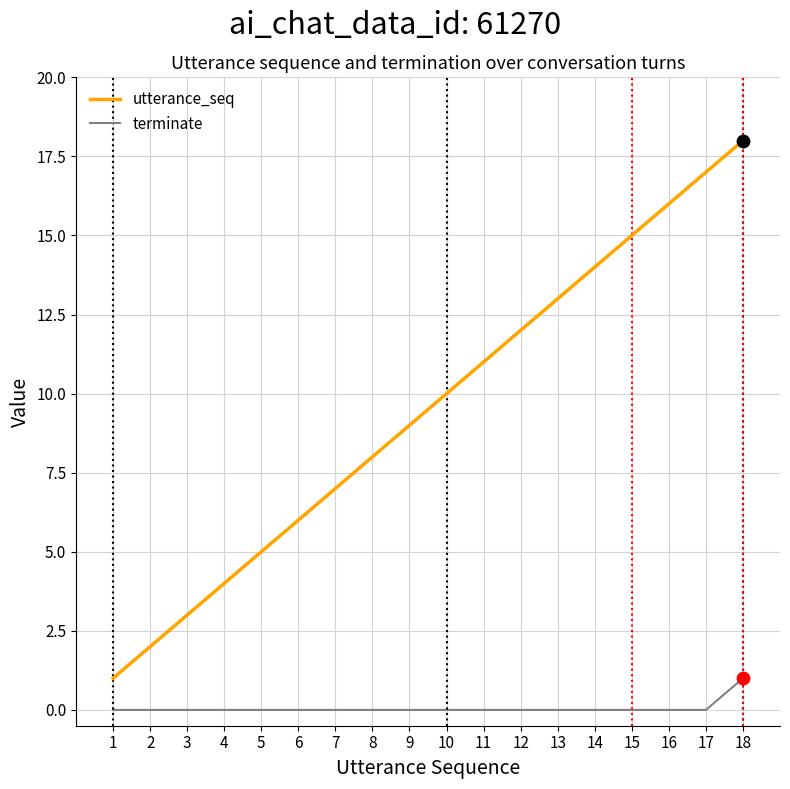

Is the value of utterance_seq at 12 greater than the value of terminate at 5?

Yes